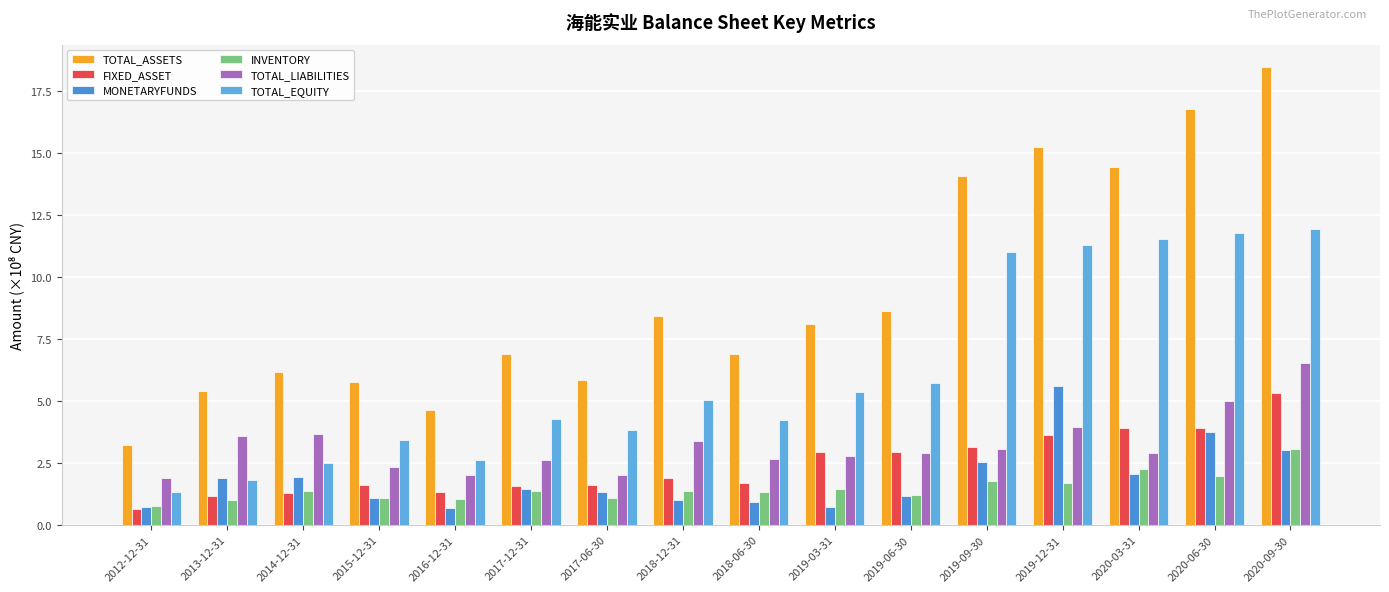

Which has a higher value, 2020-03-31 or 2014-12-31?

2020-03-31